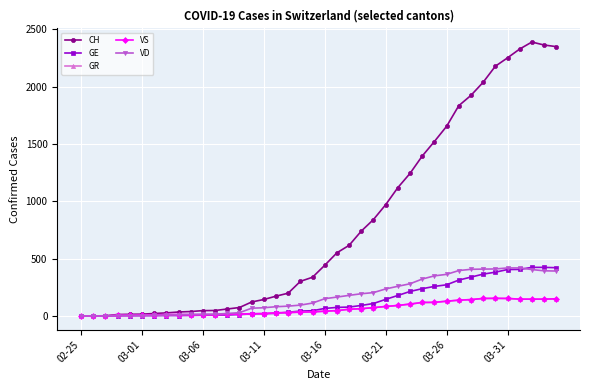

Is this an area chart (filled region under the line)?

No